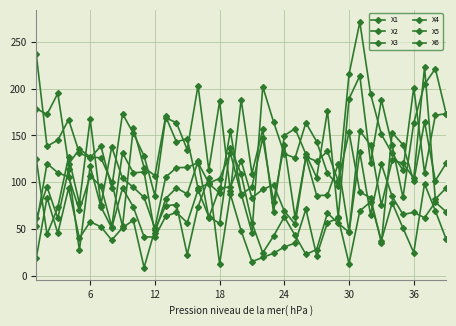

How many data points in X3 are less than 95?

19